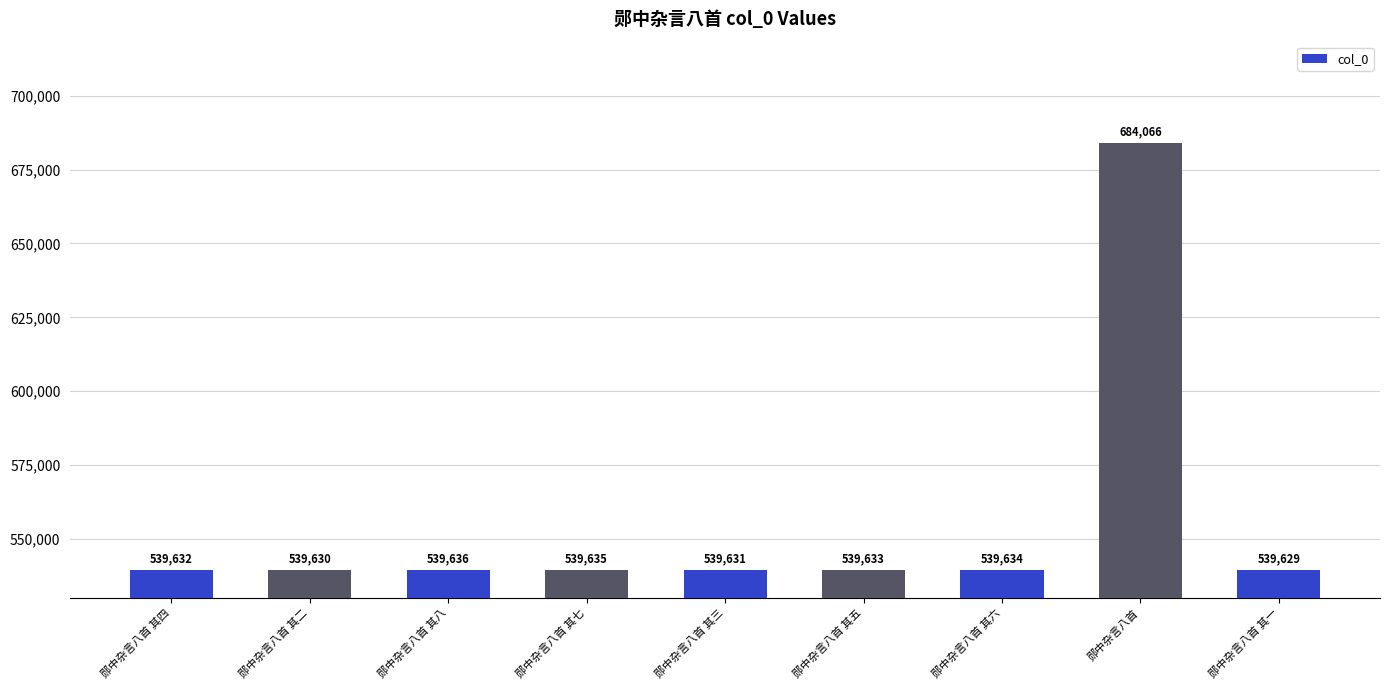

Where does the data first go above 539633?

郧中杂言八首 其八